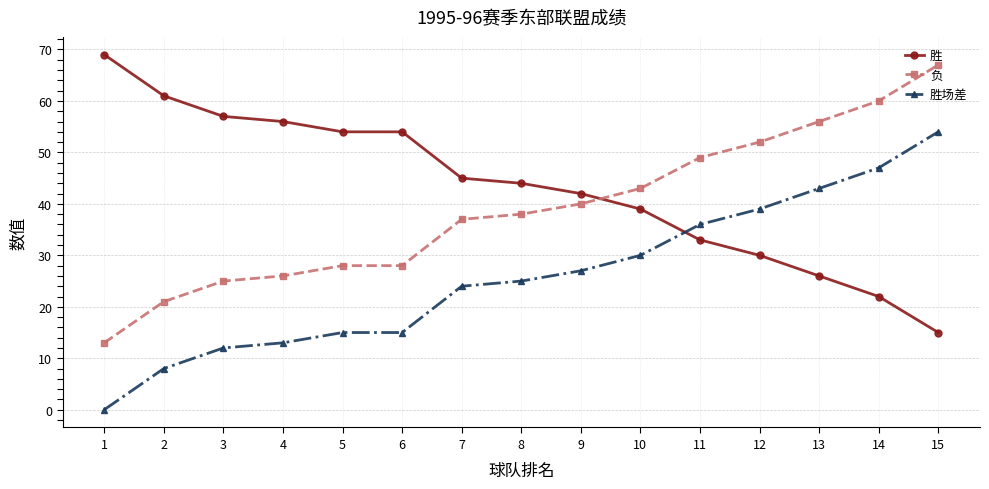

How many data points does each series have?

15